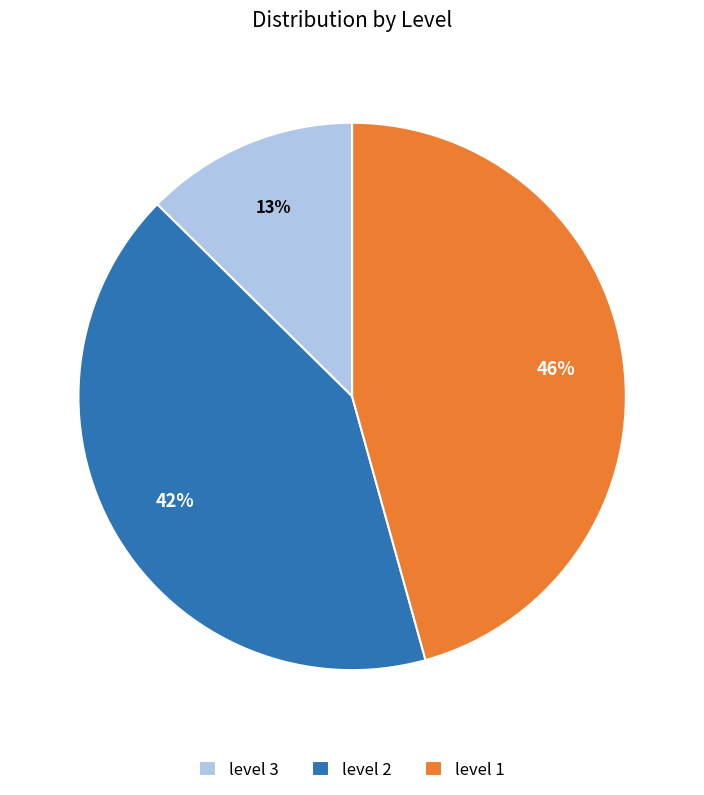

What is the smallest slice in the pie chart?

level 3